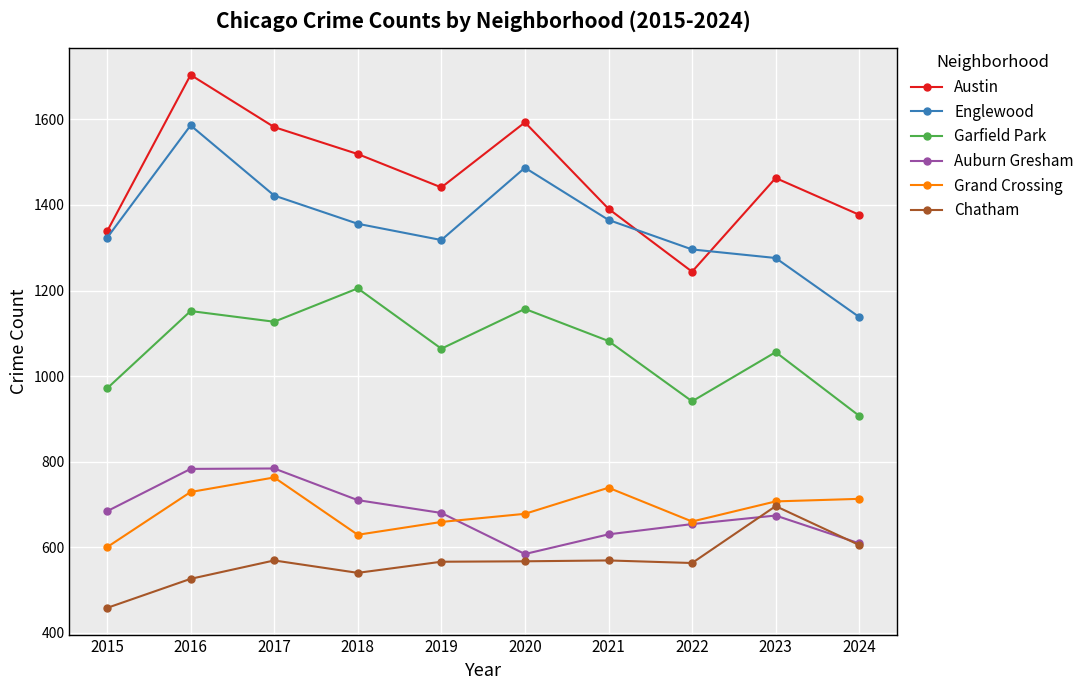

At which label does Chatham reach its minimum?

2015